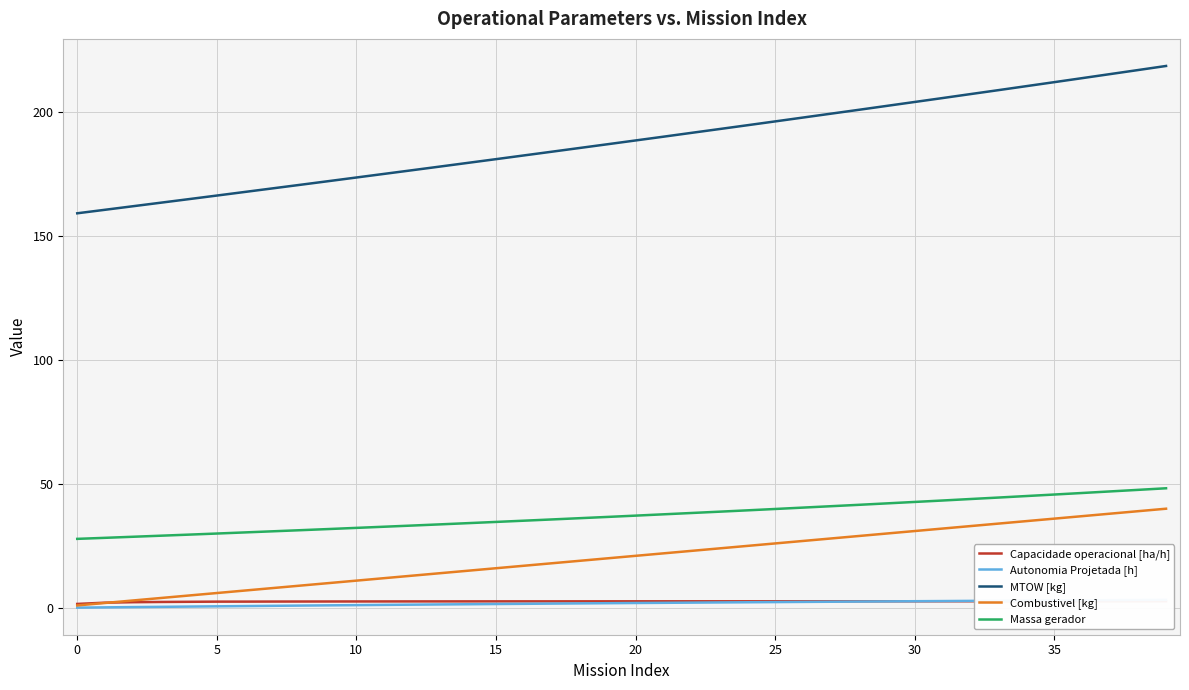

What is the sum of all MTOW [kg] values?

7524.4